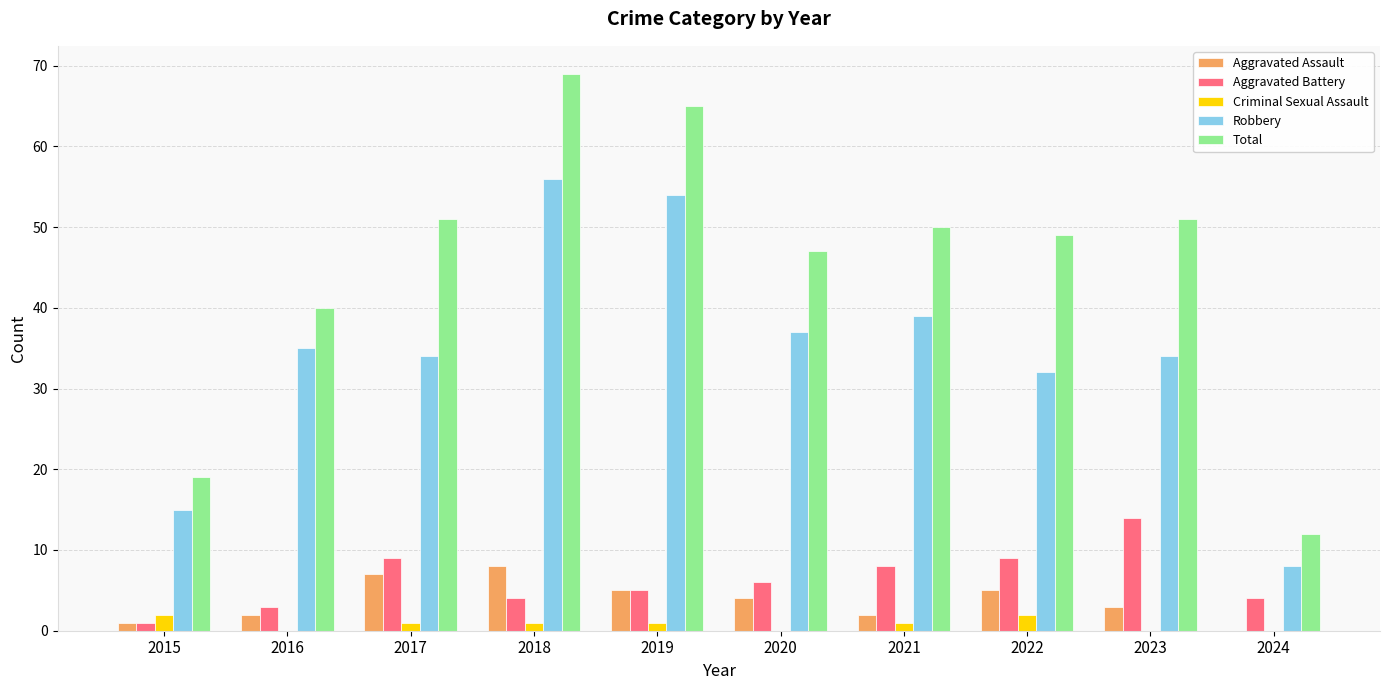

Reading left to right, what are all the values shown in this chart?

Aggravated Assault: 2015=1	2016=2	2017=7	2018=8	2019=5	2020=4	2021=2	2022=5	2023=3	2024=0
Aggravated Battery: 2015=1	2016=3	2017=9	2018=4	2019=5	2020=6	2021=8	2022=9	2023=14	2024=4
Criminal Sexual Assault: 2015=2	2016=0	2017=1	2018=1	2019=1	2020=0	2021=1	2022=2	2023=0	2024=0
Robbery: 2015=15	2016=35	2017=34	2018=56	2019=54	2020=37	2021=39	2022=32	2023=34	2024=8
Total: 2015=19	2016=40	2017=51	2018=69	2019=65	2020=47	2021=50	2022=49	2023=51	2024=12